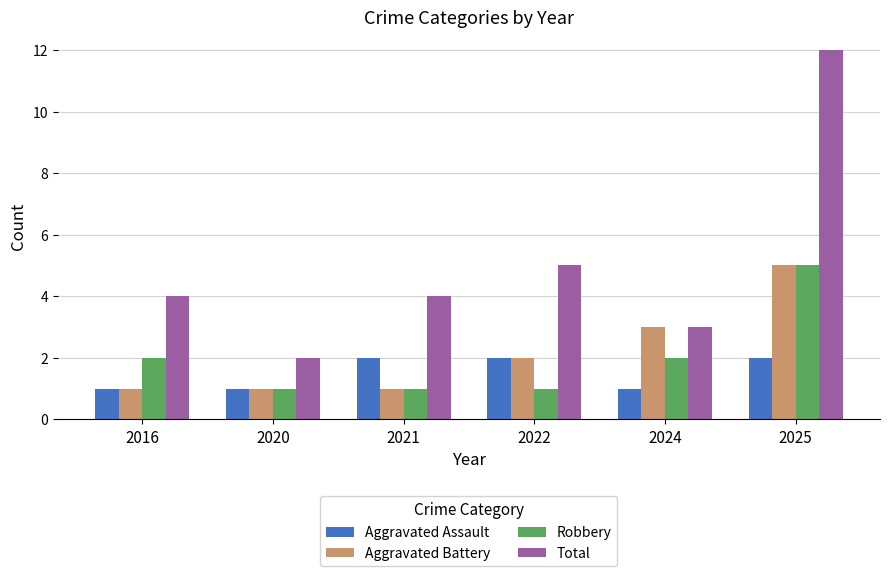

At how many categories does at least one series exceed 8?

1